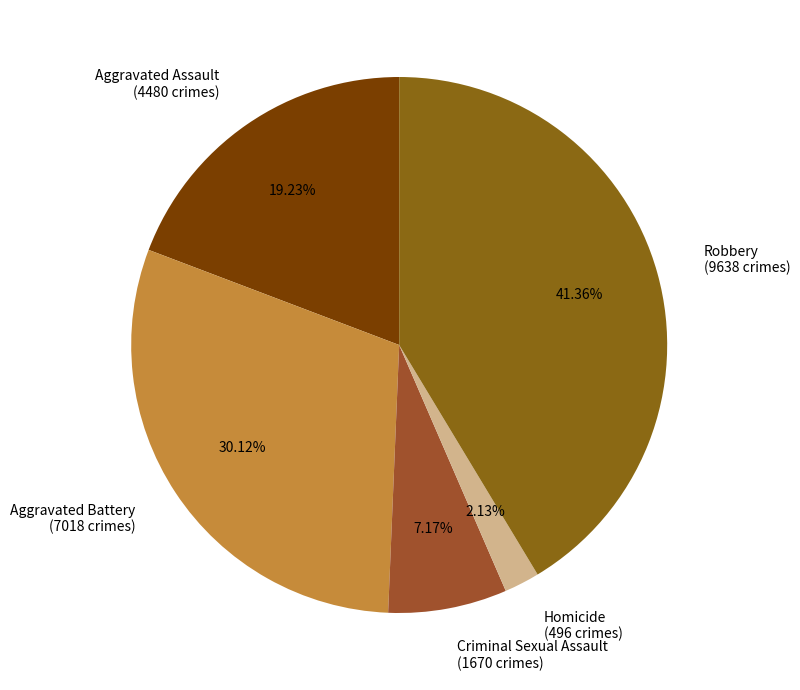

Which category has the biggest portion of the pie?

Robbery